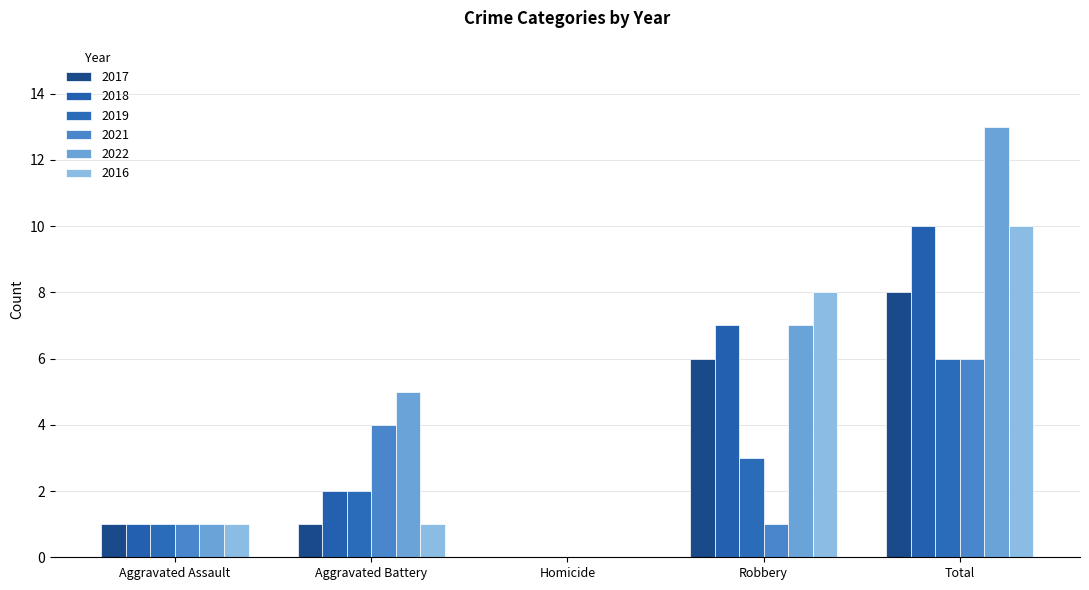

What is the highest value of the 2022 series?

13